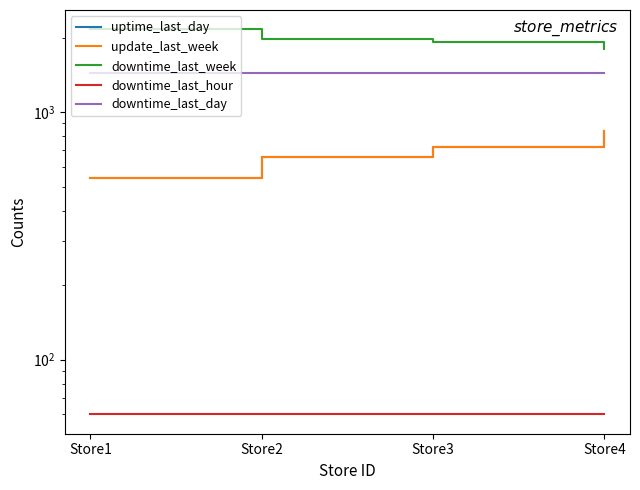

Which series has the largest range (max minus min)?

downtime_last_week